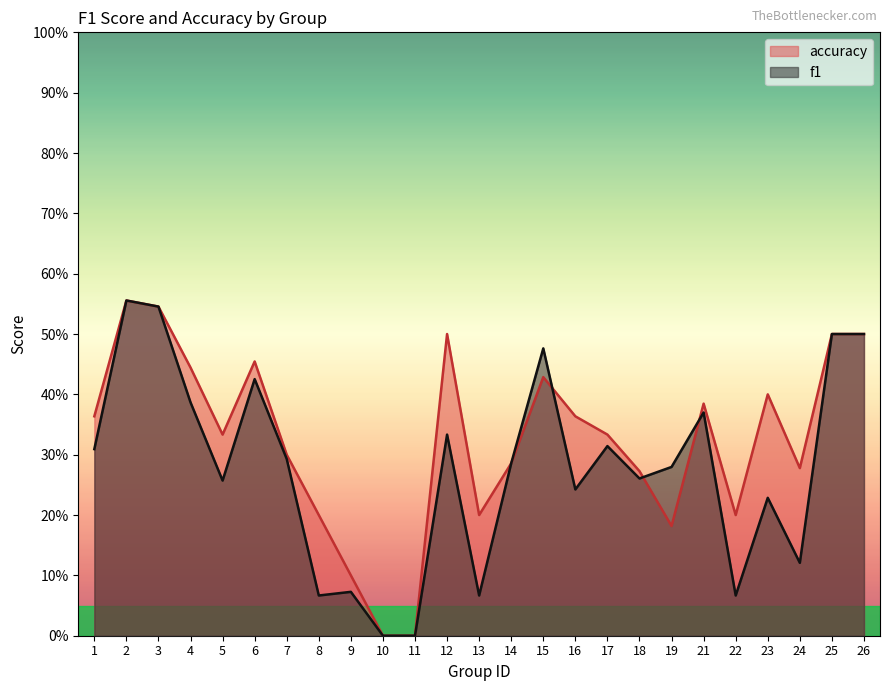

In f1, how many points are lower than both neighbors (excluding endpoints)?

7